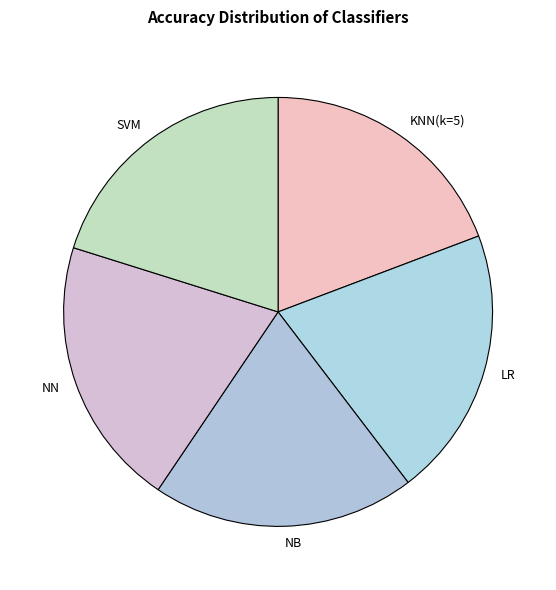

Count the number of slices in the pie.

5